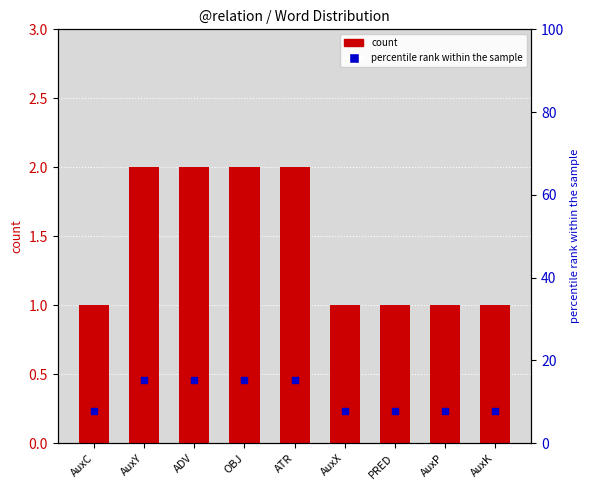

Which series reaches the minimum Y coordinate?

count